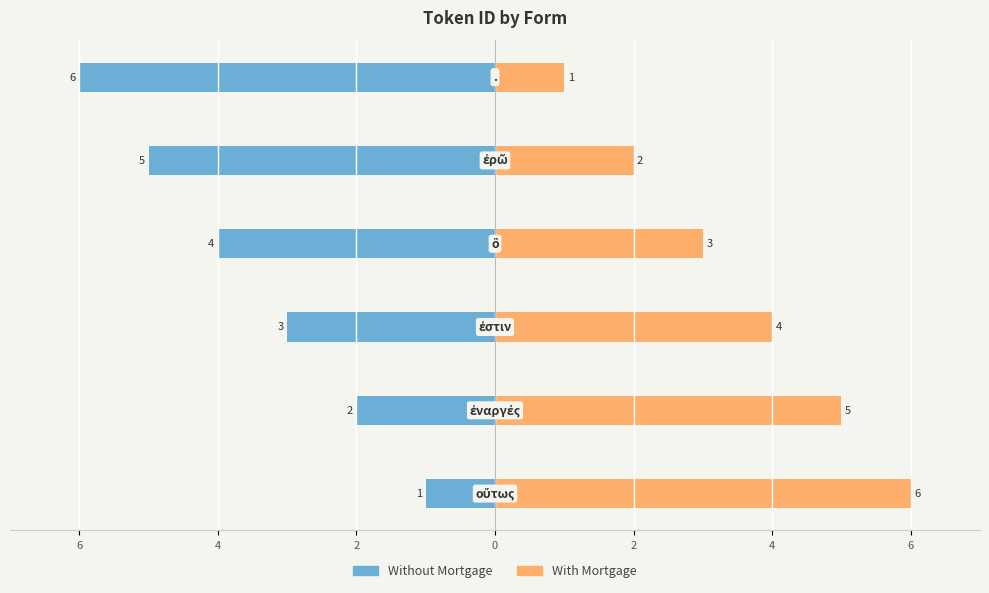

Reading left to right, list all the values displayed in this chart.

Without Mortgage: 8=-1	6=-2	4=-3	2=-4	0=-5	2=-6
With Mortgage: 8=6	6=5	4=4	2=3	0=2	2=1